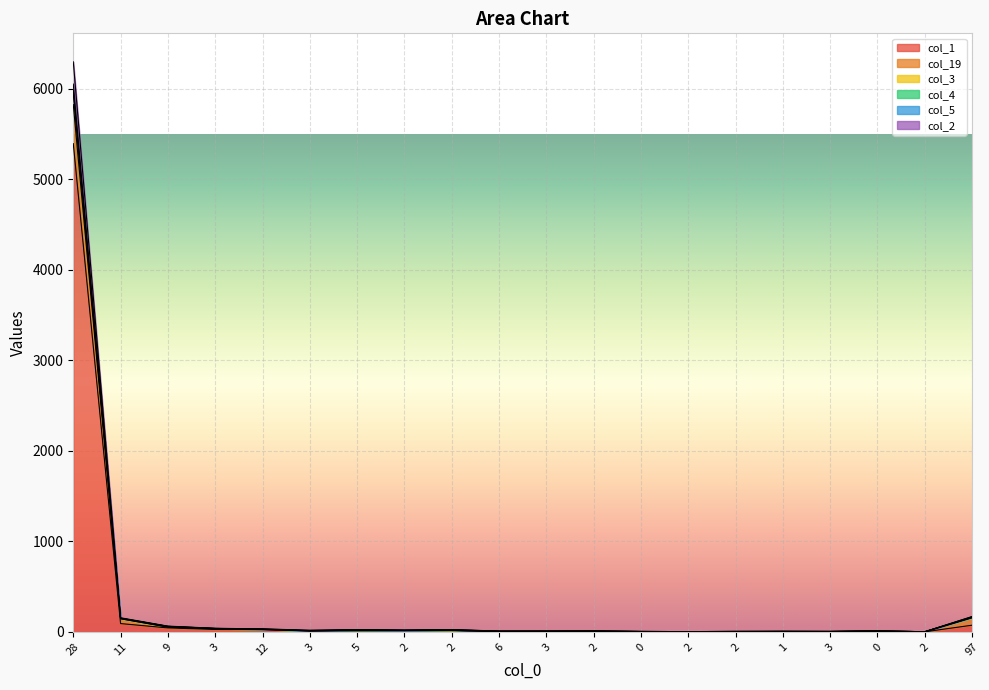

At 2, list the series in order from largest to smallest.

col_4, col_19, col_3, col_5, col_2, col_1